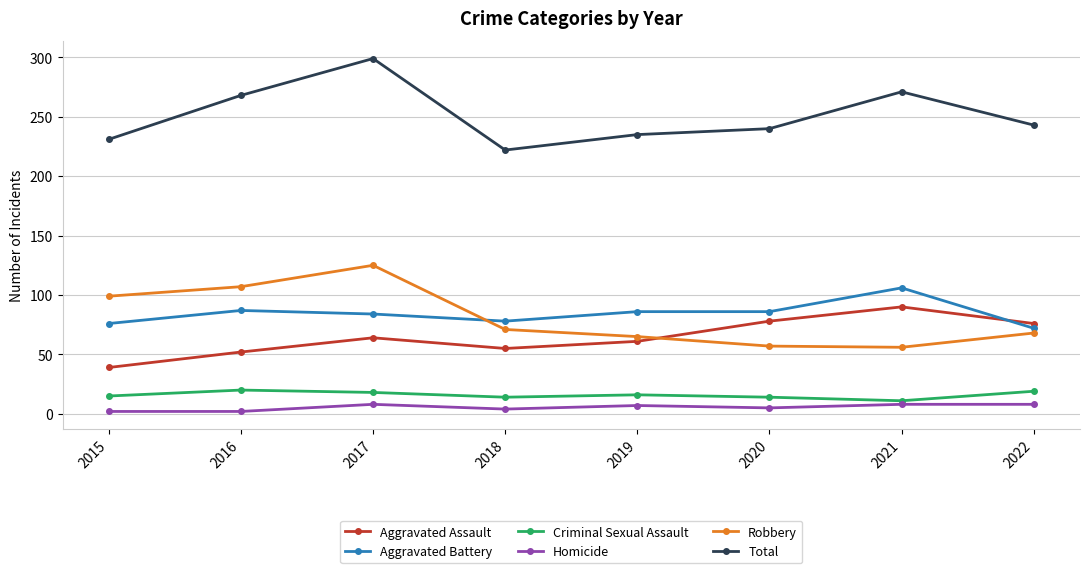

True or false: Aggravated Assault has more than 2 interior local peaks.

False